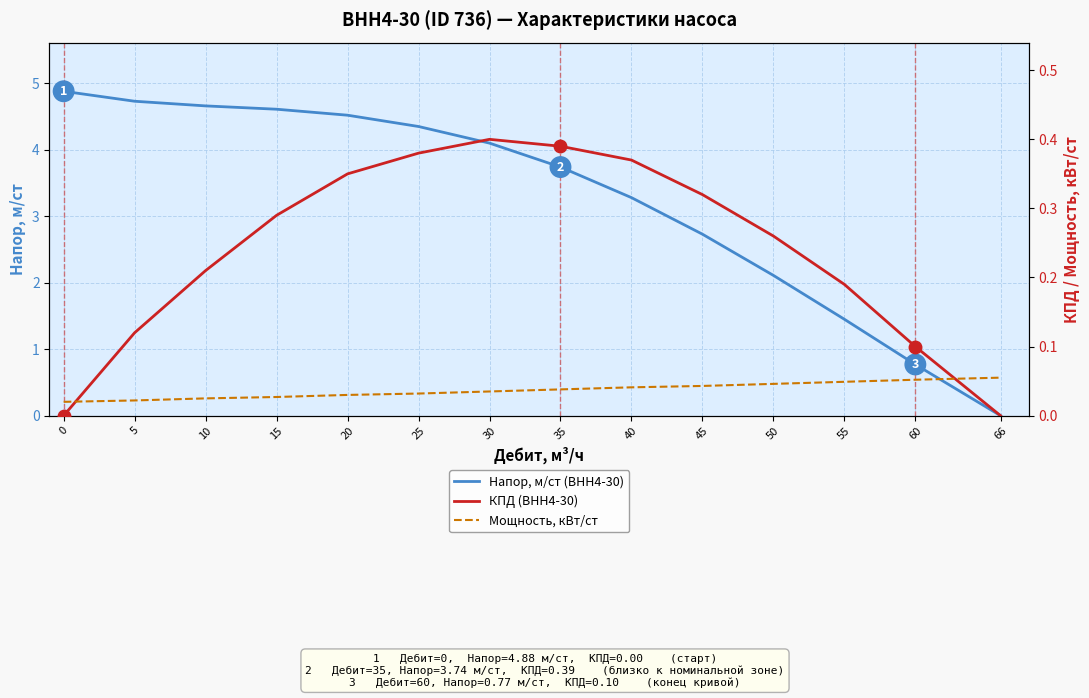

Which category has the lowest value across all series?

66